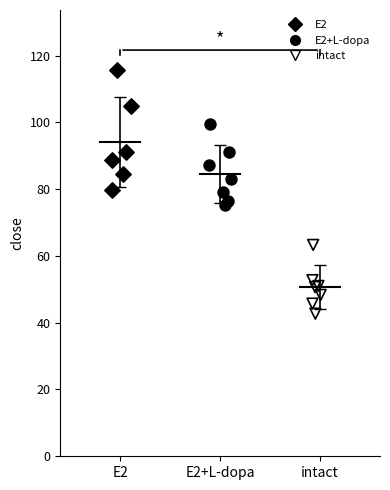

Which series contains the highest Y value?

E2